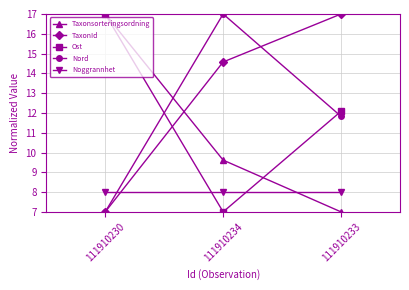

What are all the series names shown in the legend?

Taxonsorteringsordning, TaxonId, Ost, Nord, Noggrannhet